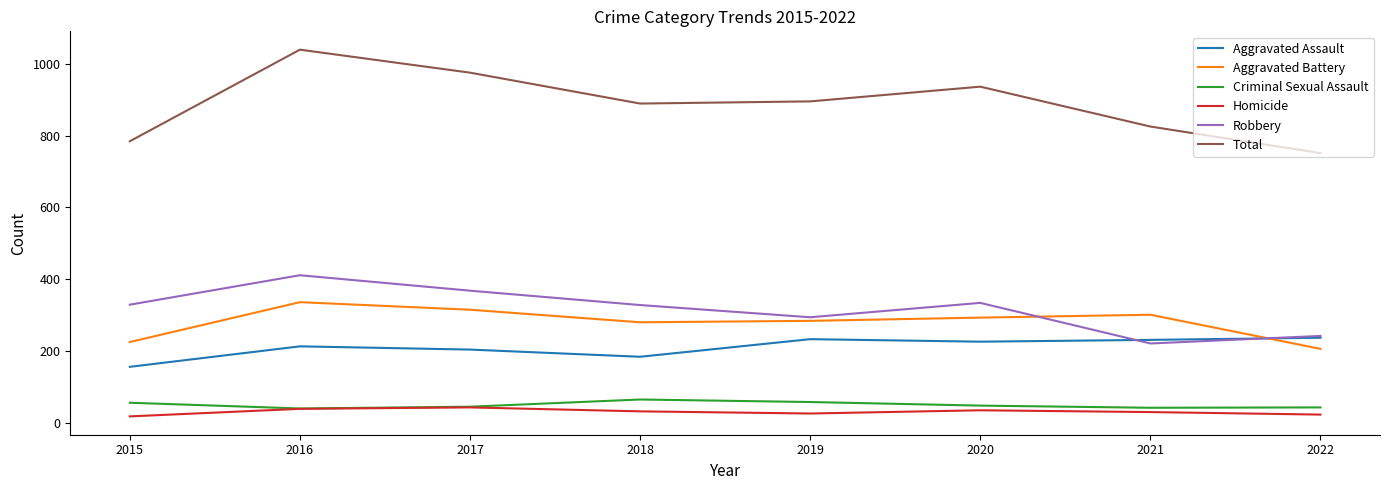

True or false: Robbery and Homicide intersect in this chart.

False